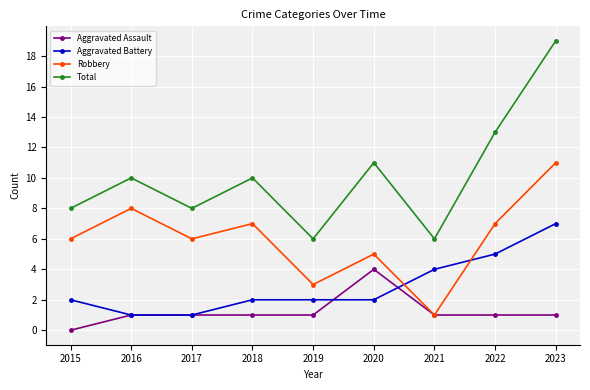

True or false: Robbery and Total cross at least once.

False